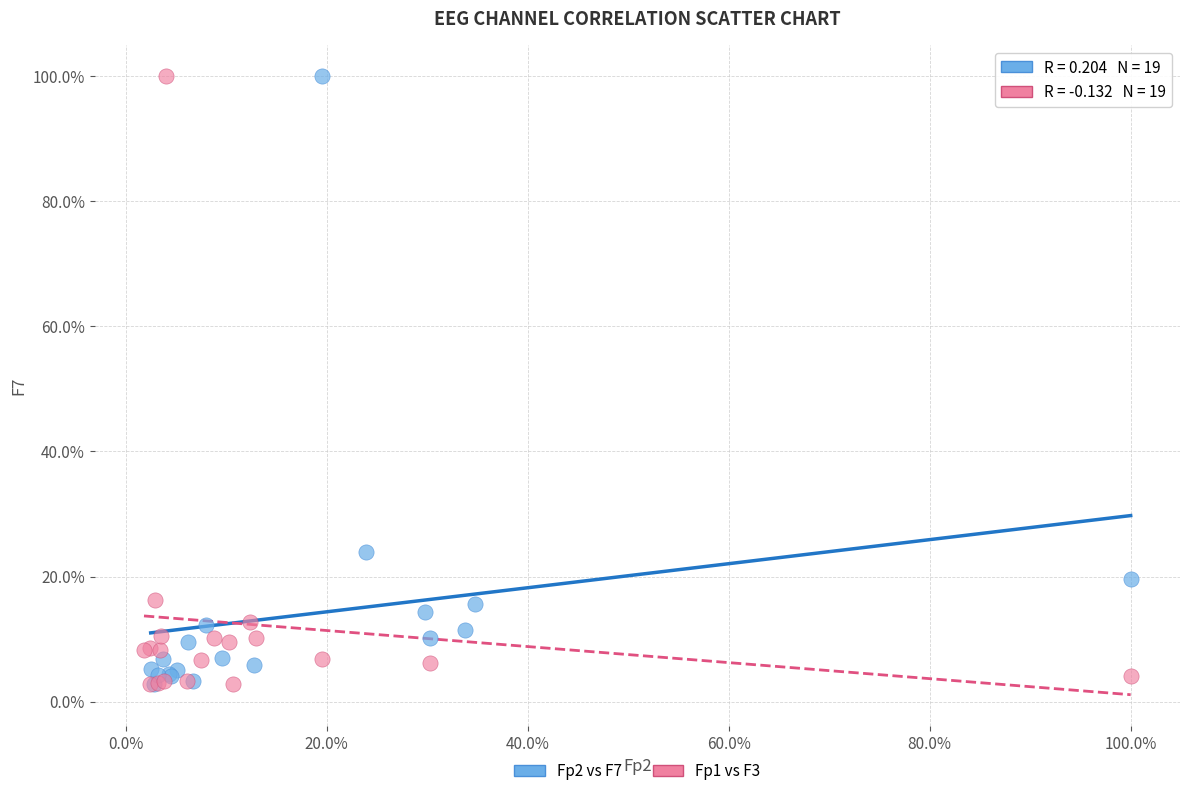

What are all the series names shown in the legend?

Fp2 vs F7, Fp1 vs F3